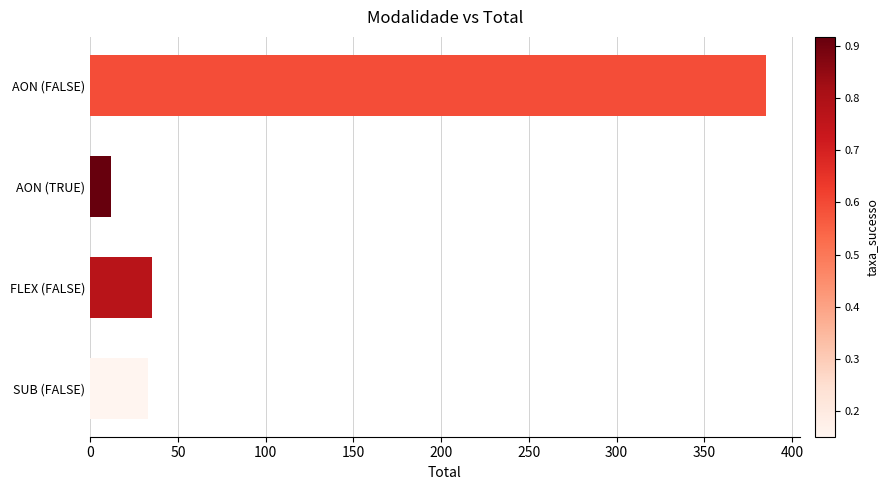

How many series are shown in this chart?

1